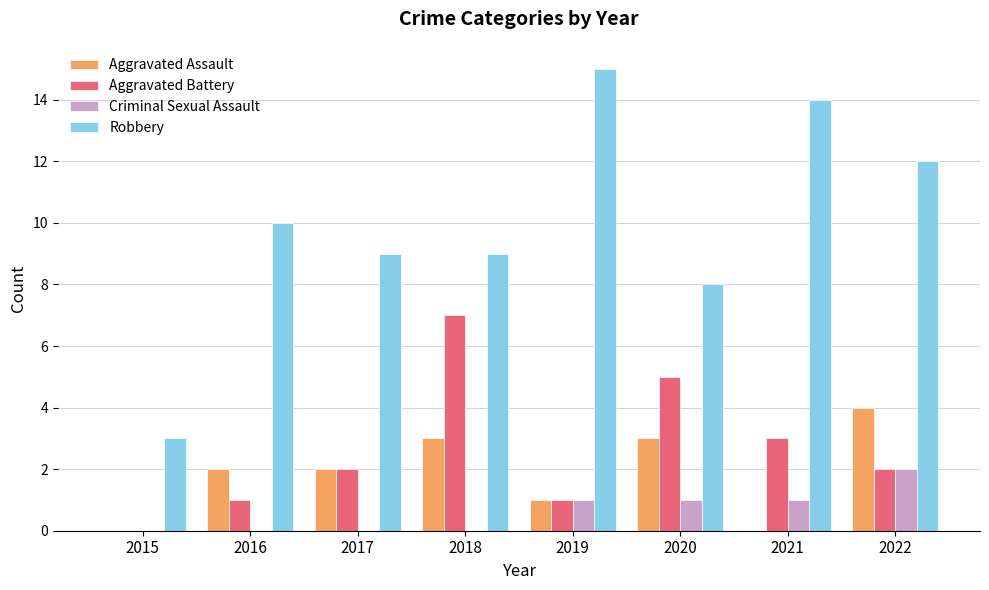

Count the Criminal Sexual Assault values in the range 0 to 1.

7